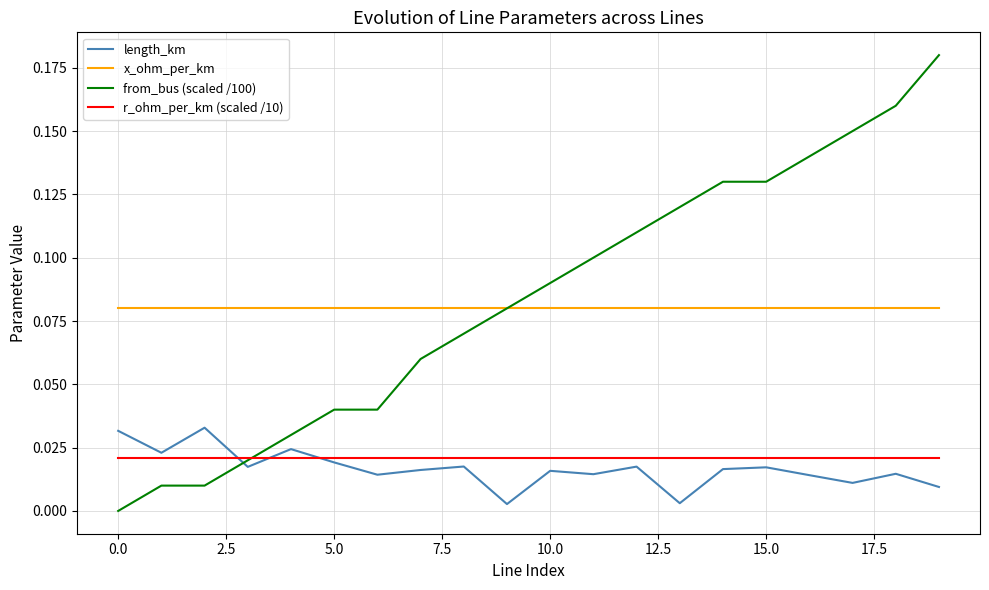

Does the chart display data point markers on the line(s)?

No